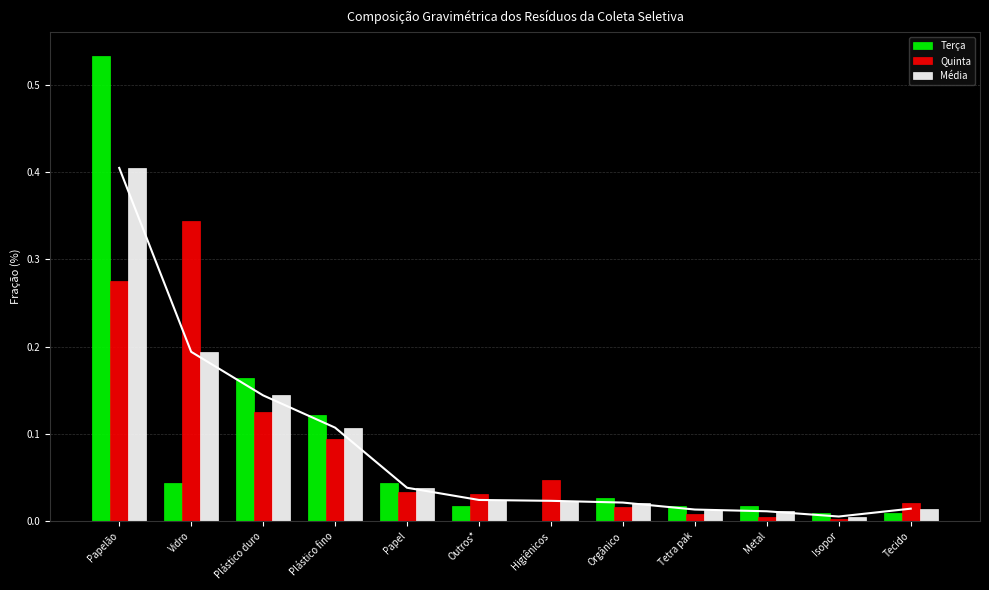

True or false: Quinta has a value of 0.3 at Vidro.

True